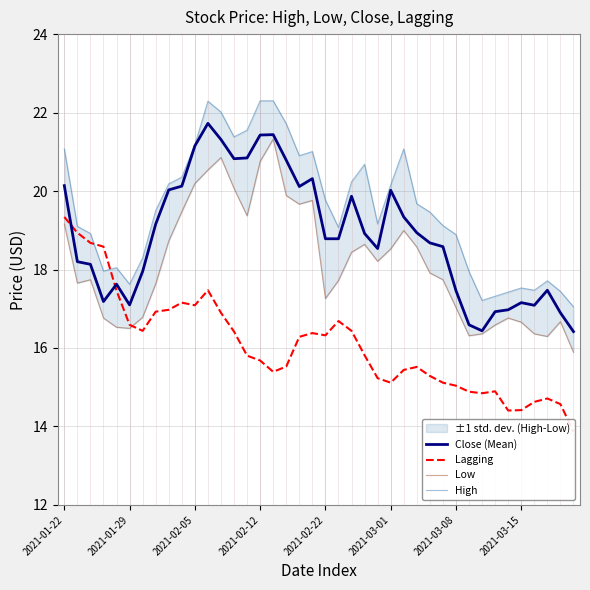

Does the chart have visible grid lines?

Yes